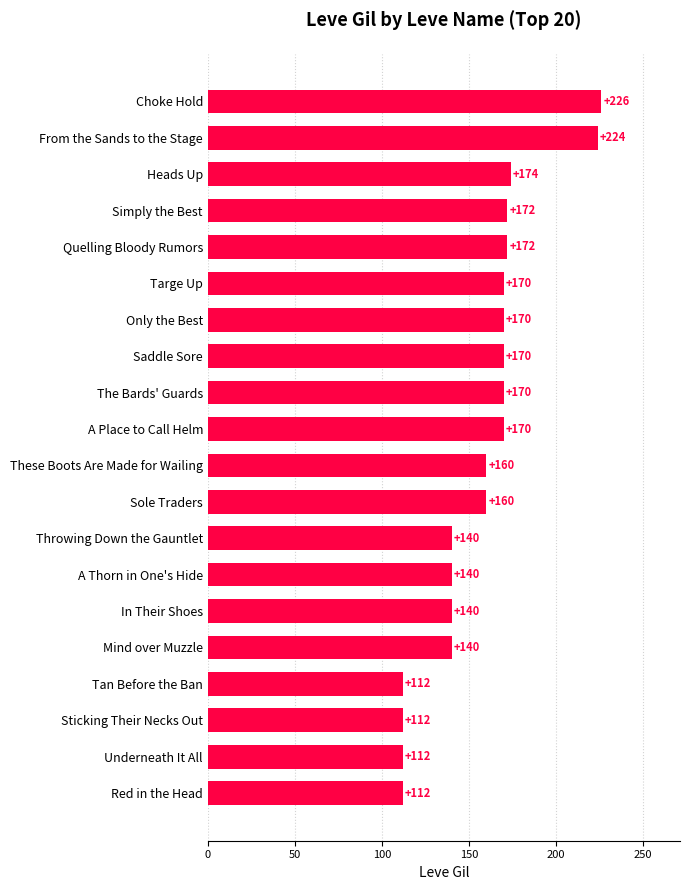

Approximately how many times larger is the value at Quelling Bloody Rumors compared to Underneath It All?

1.5